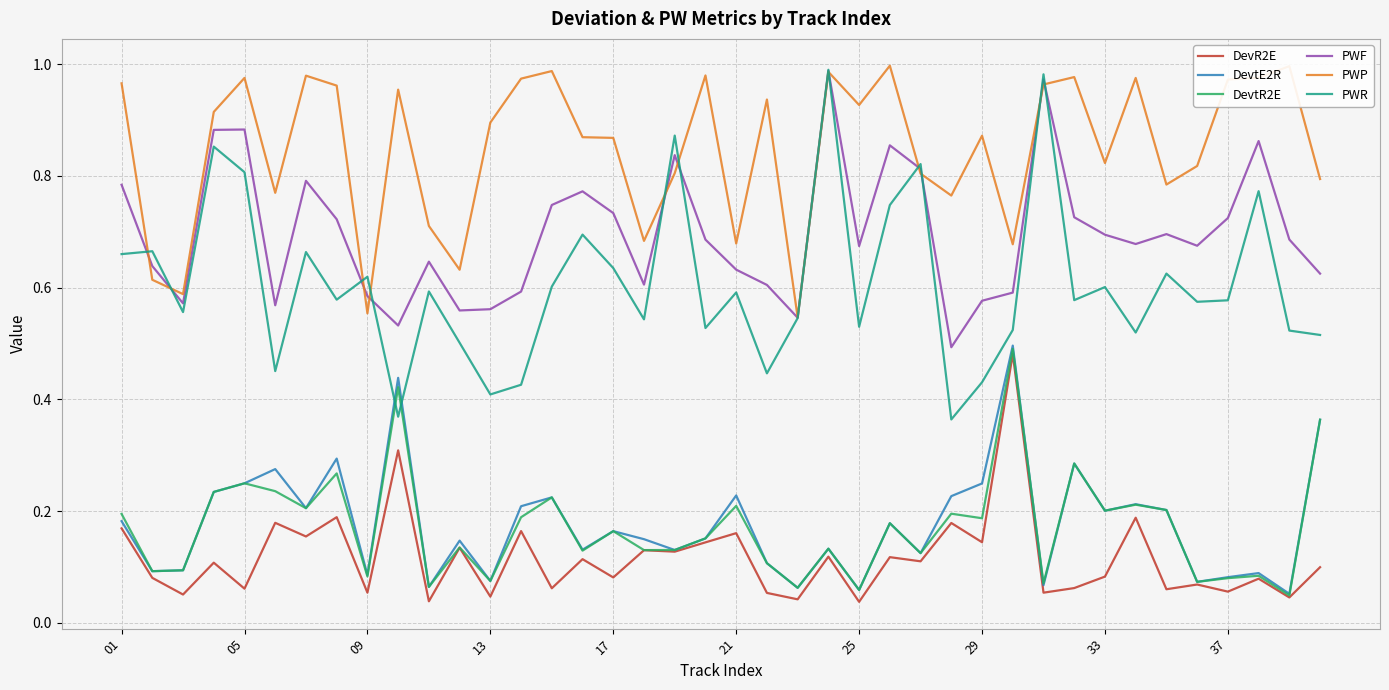

True or false: DevtE2R and PWP intersect in this chart.

False